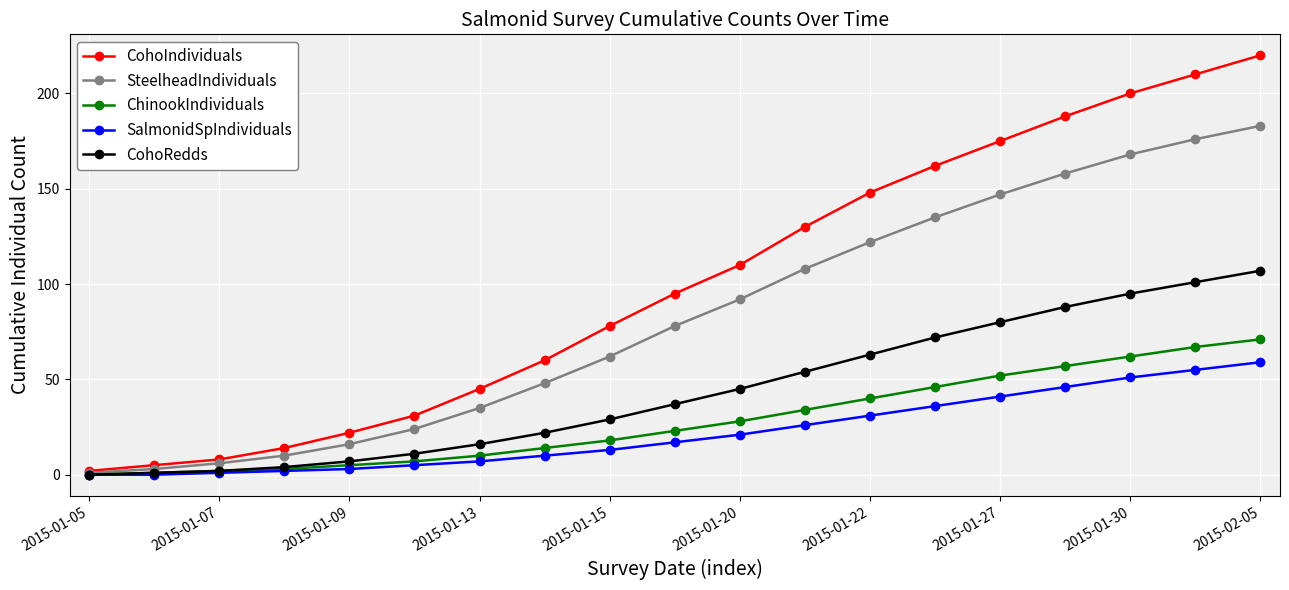

Which series has the largest range (max minus min)?

CohoIndividuals